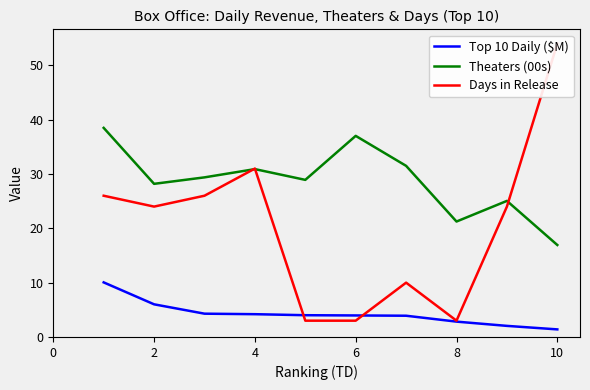

What is the approximate value of Theaters (00s) at 10?

16.9